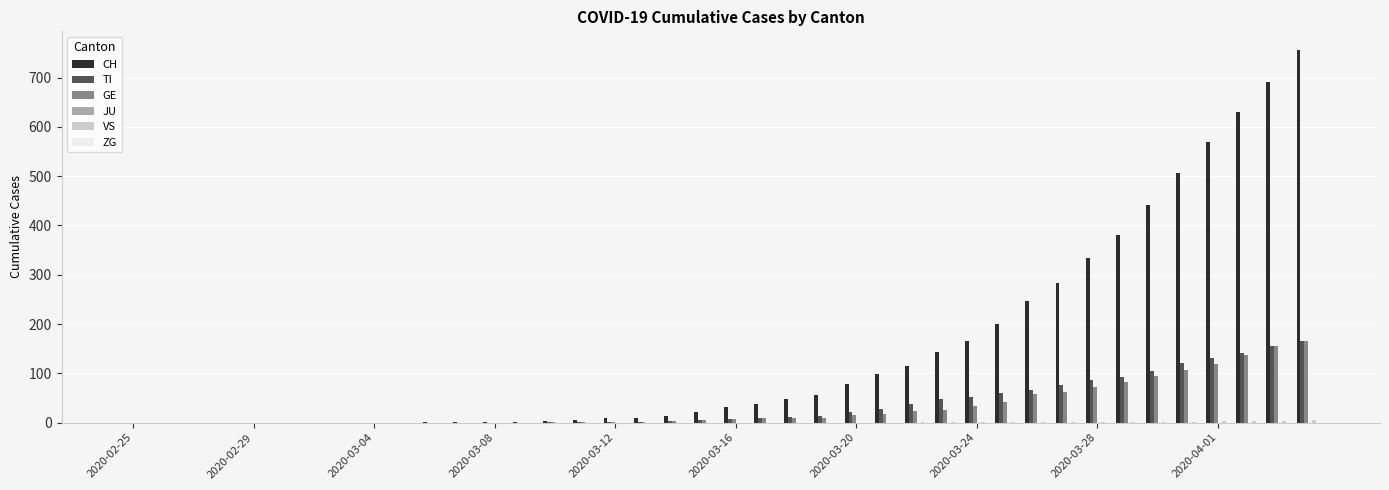

How many groups of bars are there?

40